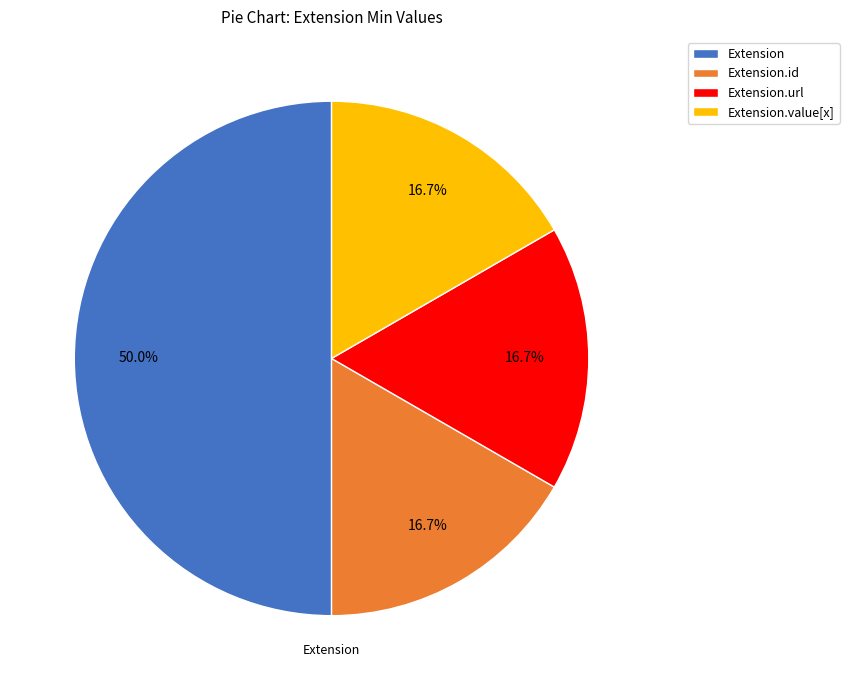

To the nearest percent, what is the difference between the largest and smallest slice percentages?

33%